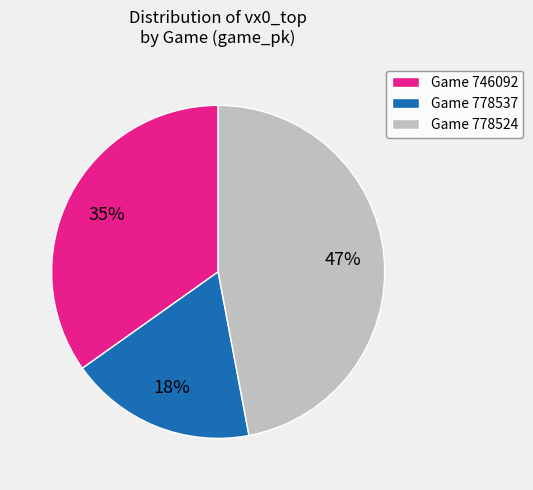

To the nearest percent, what is the difference between the largest and smallest slice percentages?

29%